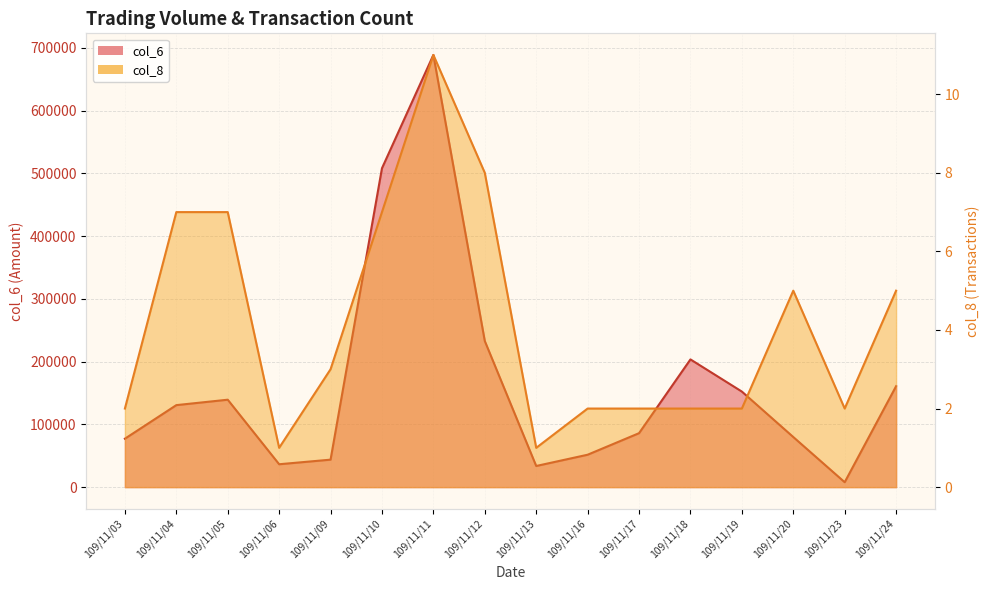

List the series in order of their overall mean, highest first.

col_6, col_8